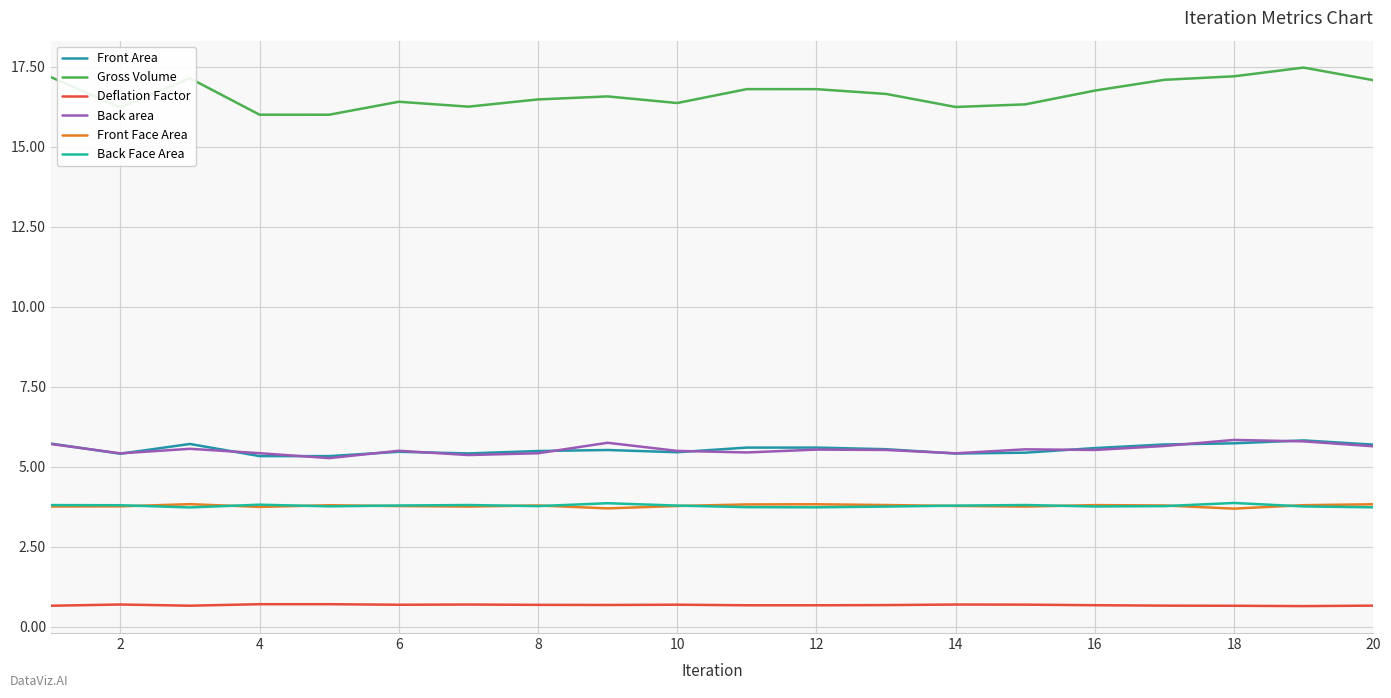

True or false: Front Face Area and Back area cross at least once.

False